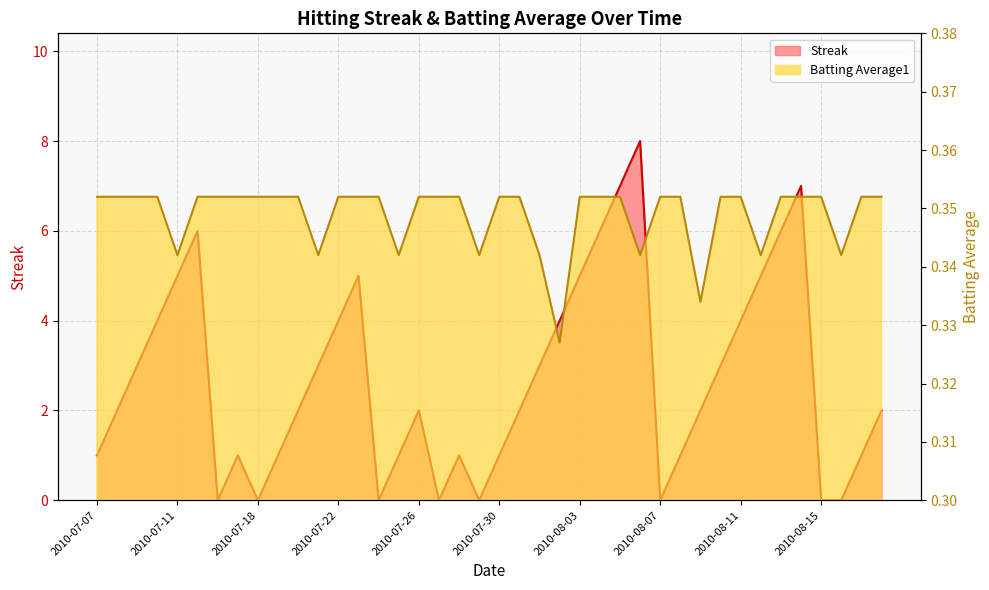

At which category does Batting Average1 reach its first local valley?

2010-07-11